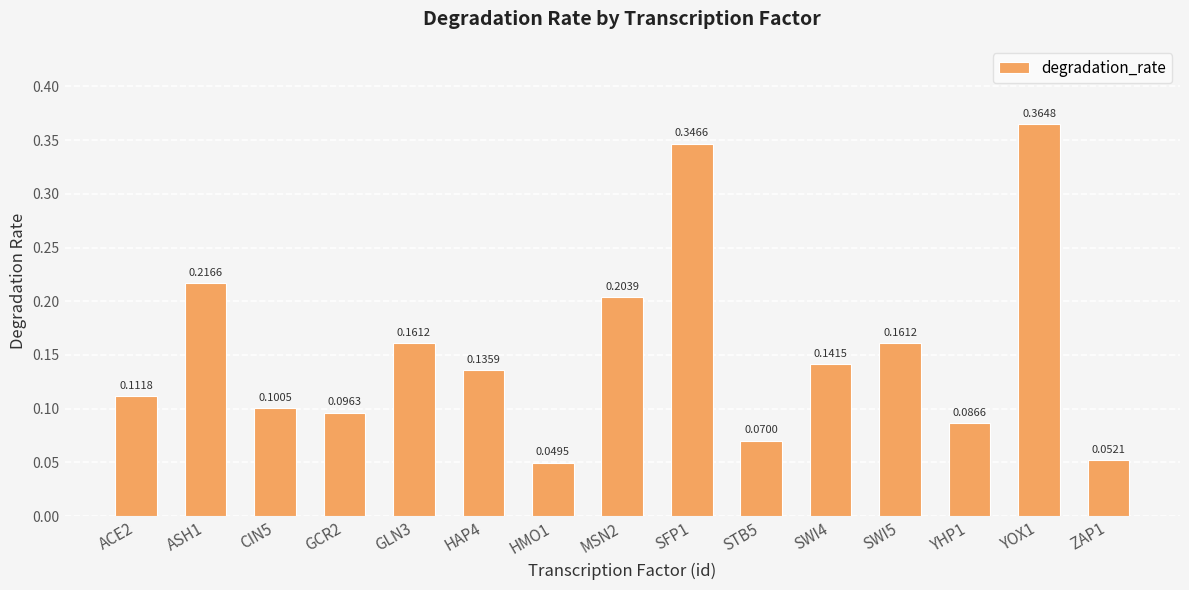

How many series are shown in this chart?

1